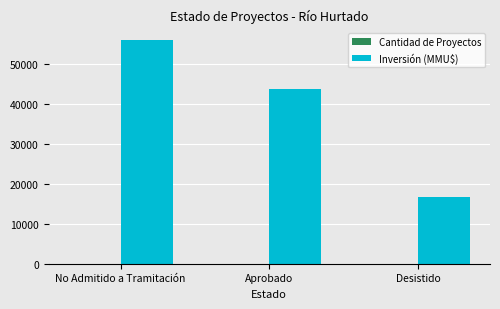

What is the maximum value for Inversión (MMU$)?

56100